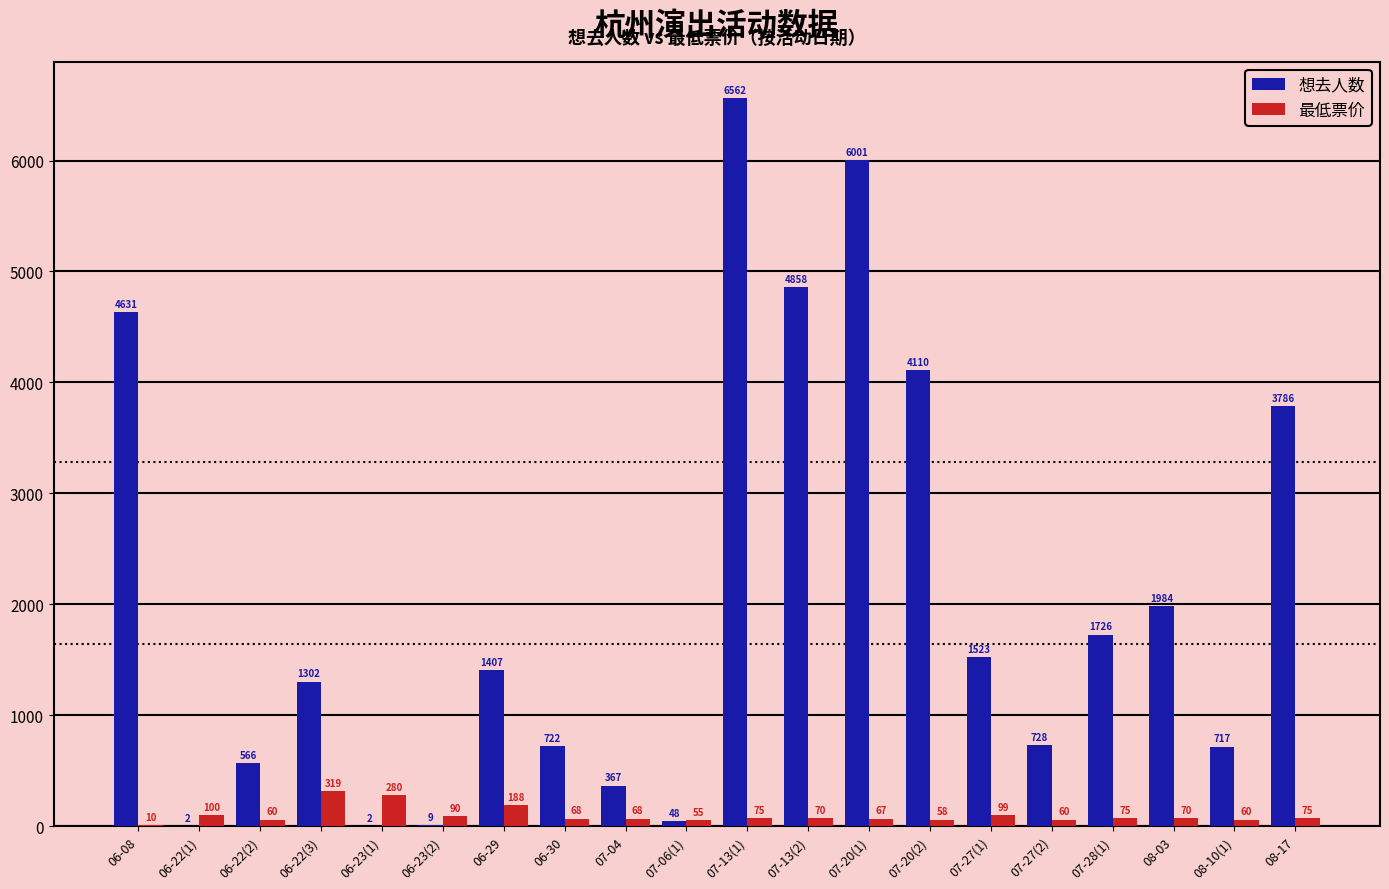

Which series changed the most between 06-30 and 07-13(1)?

想去人数